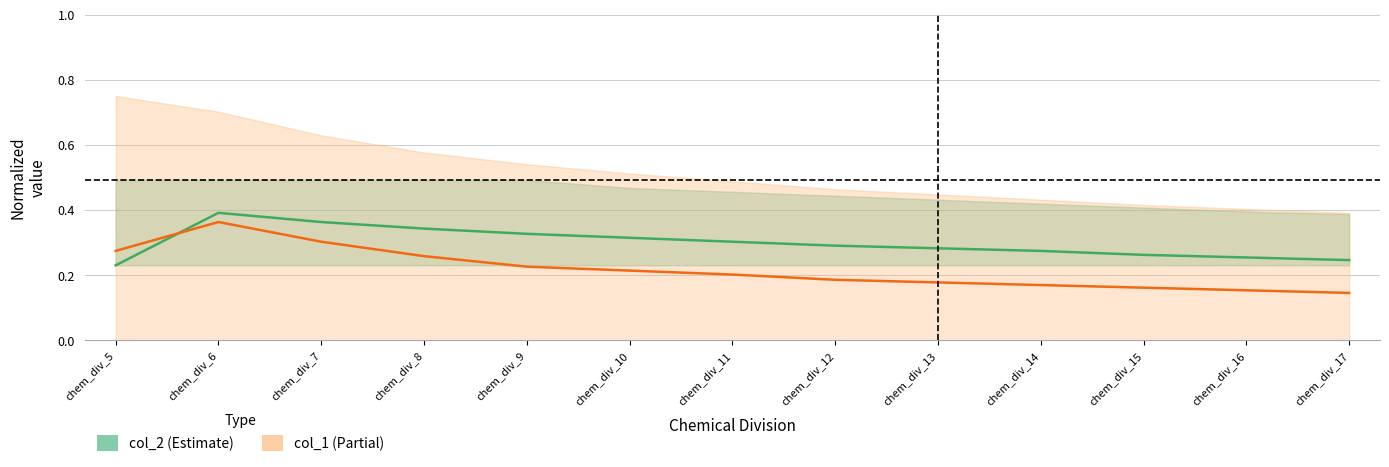

What is the difference between the maximum and minimum values in the col_1 series?

0.2